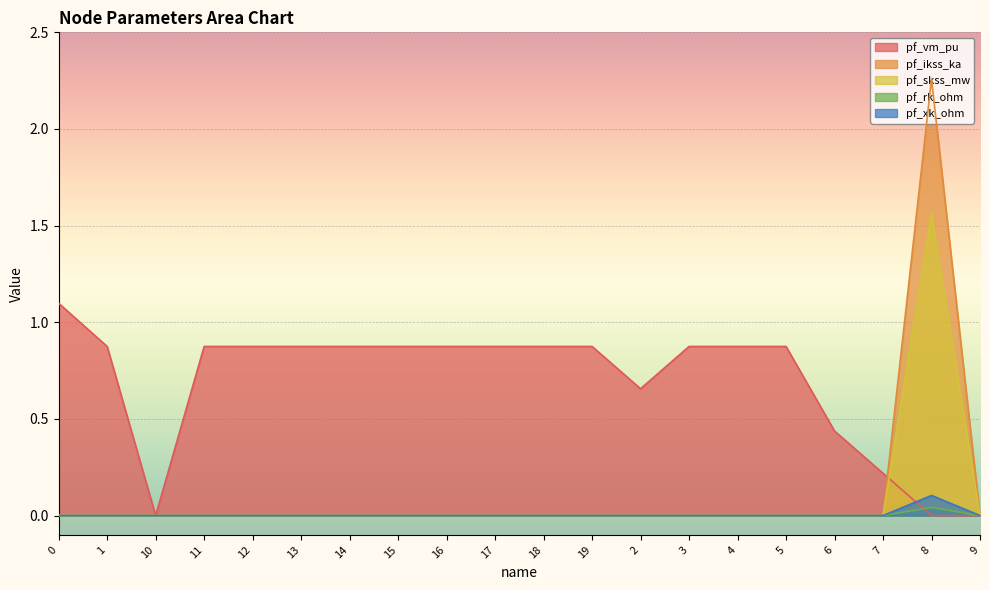

What position from the right is 5?

5